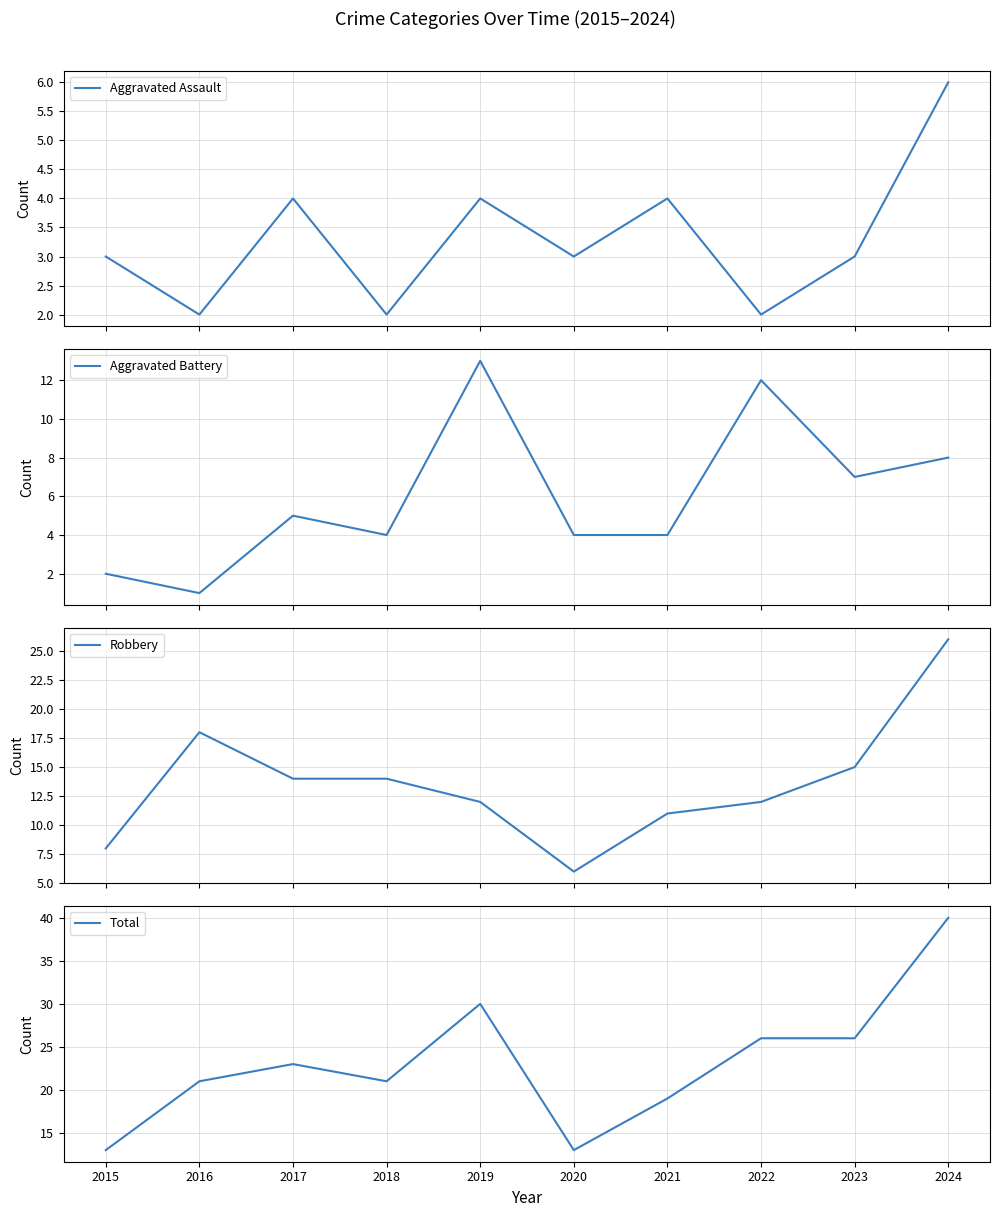

What is the minimum value shown in the chart?

1